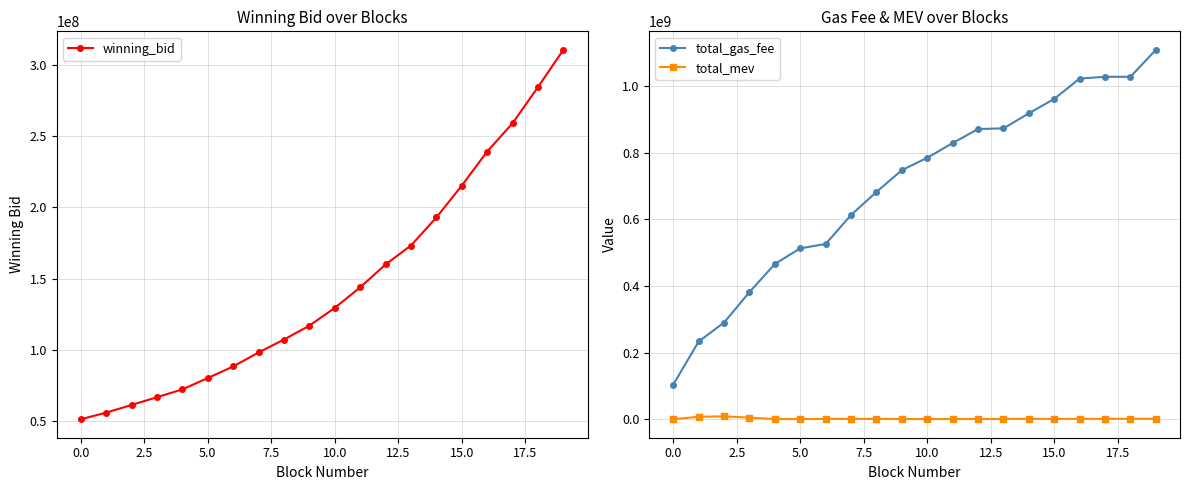

True or false: total_mev has more than 0 interior local peaks.

True